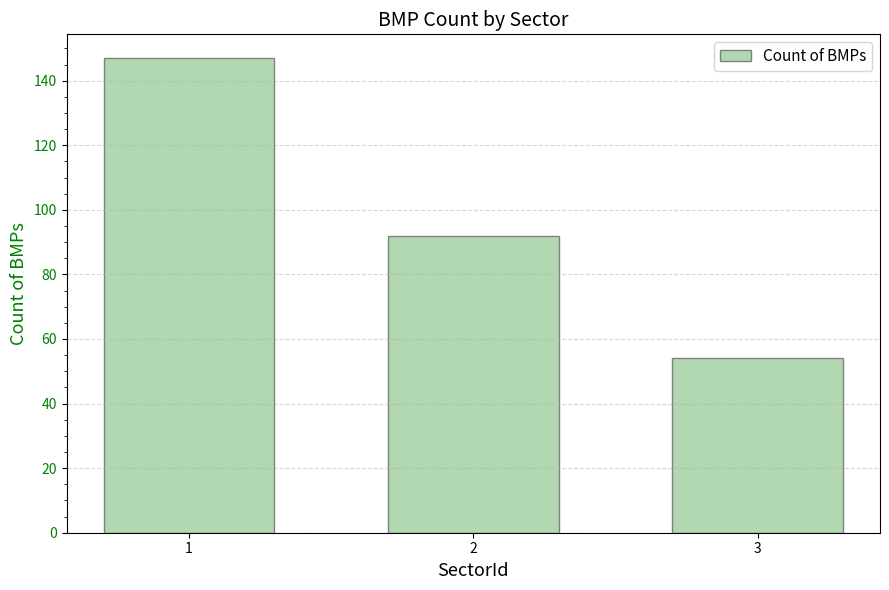

Are the bars horizontal?

No